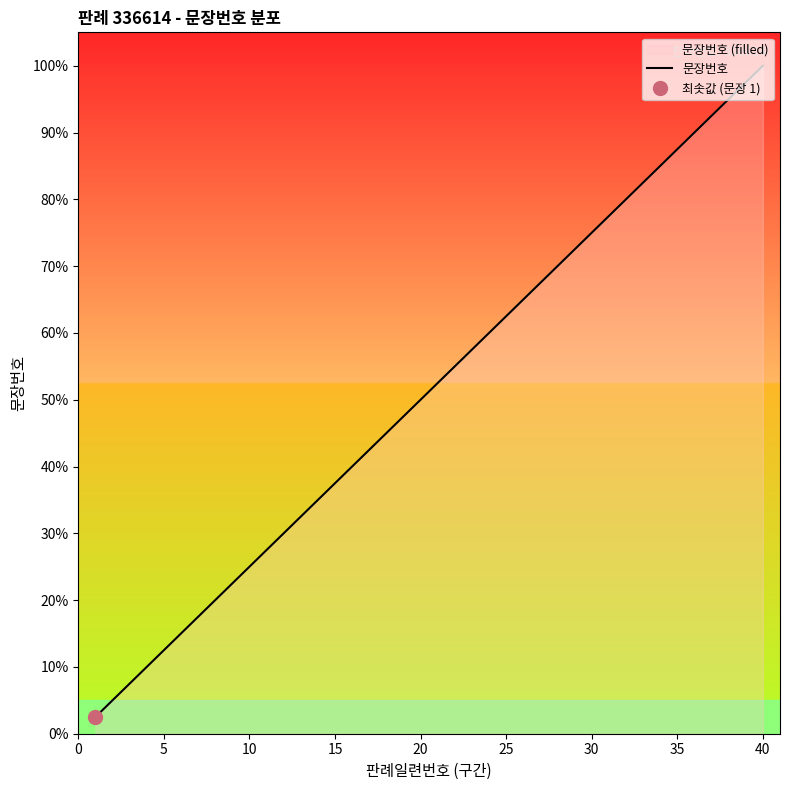

What is the lowest value of the 문장번호 series?

2.5